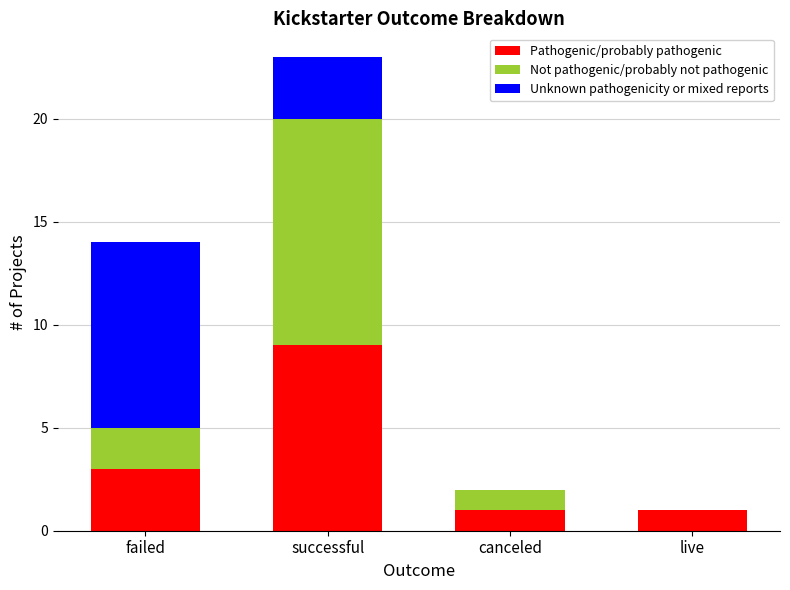

Reading left to right, what are the values for Pathogenic/probably pathogenic?

failed=3	successful=9	canceled=1	live=1